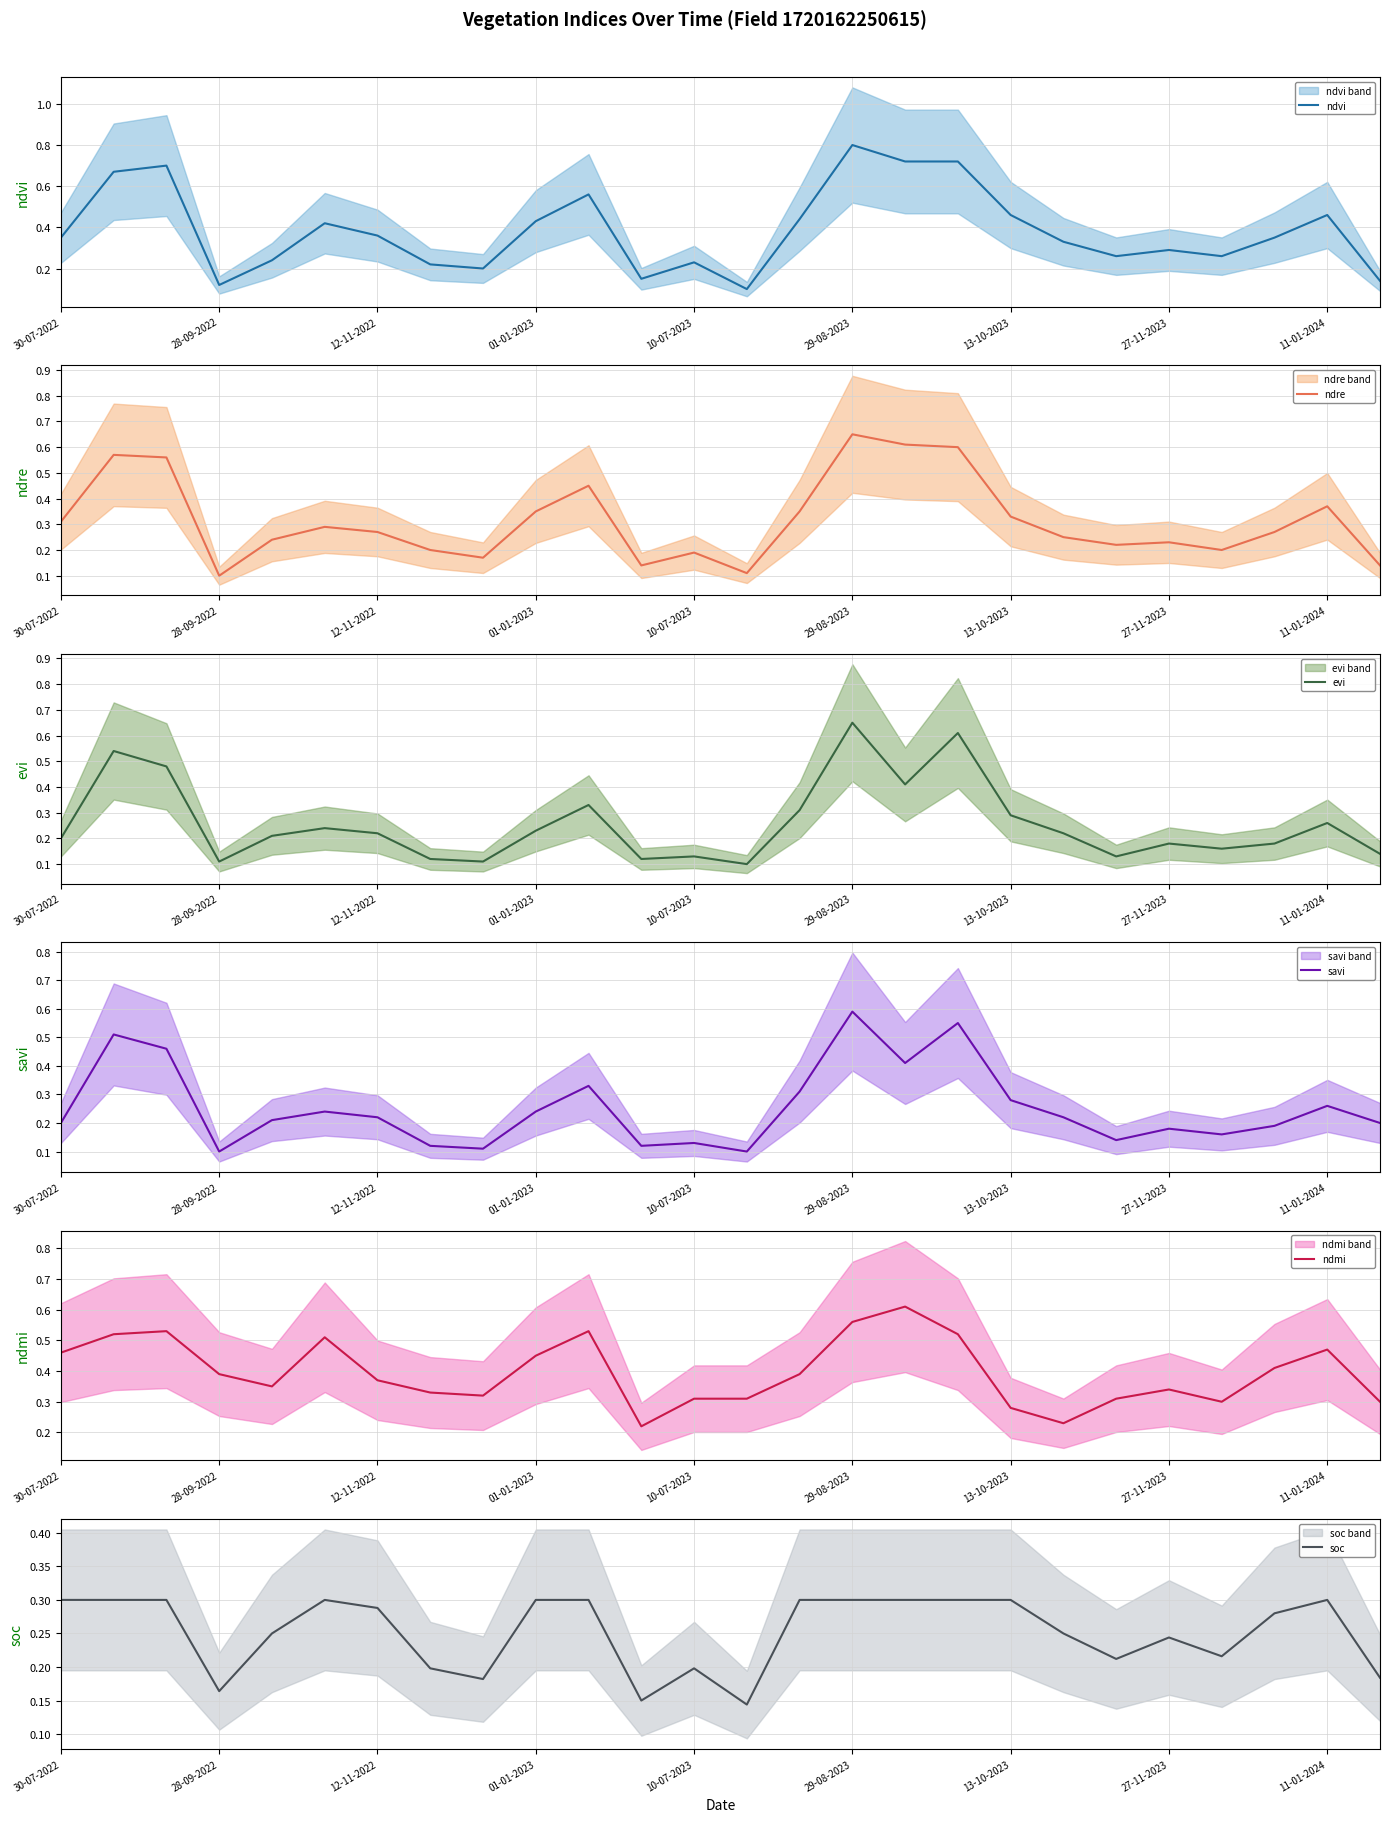

What is the minimum value shown in the chart?

0.1